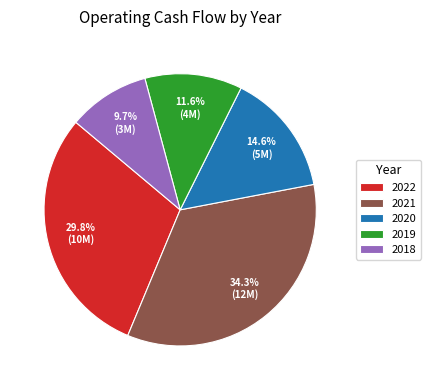

Is it true that 2018 is 10% of the pie?

True